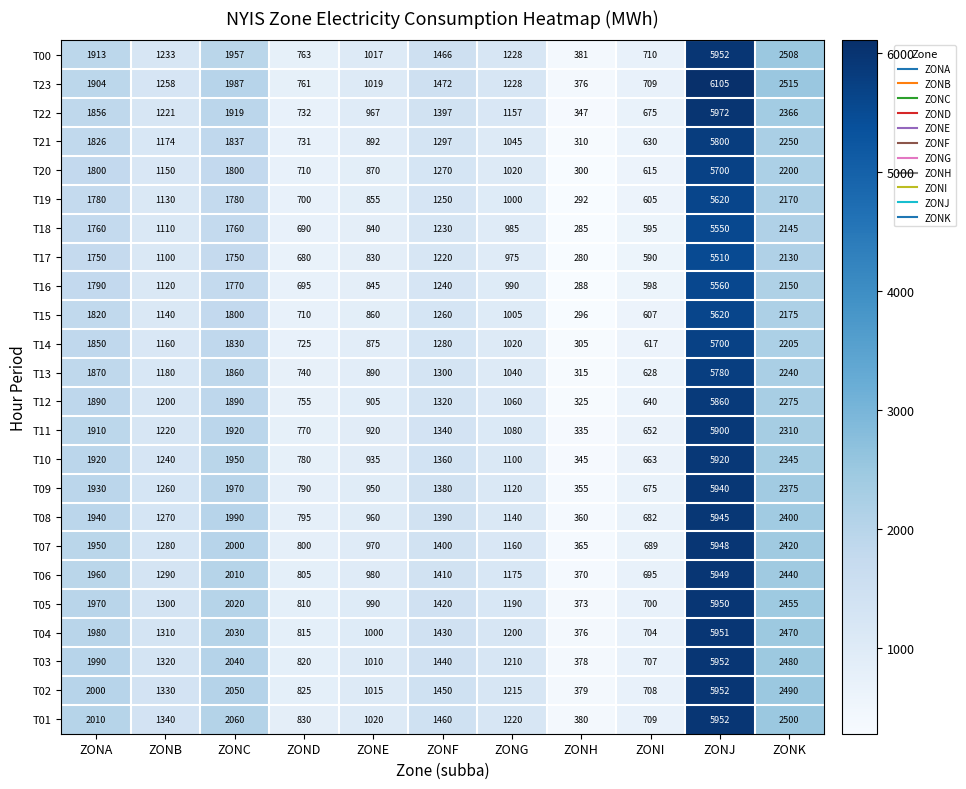

What is the smallest value displayed?

280